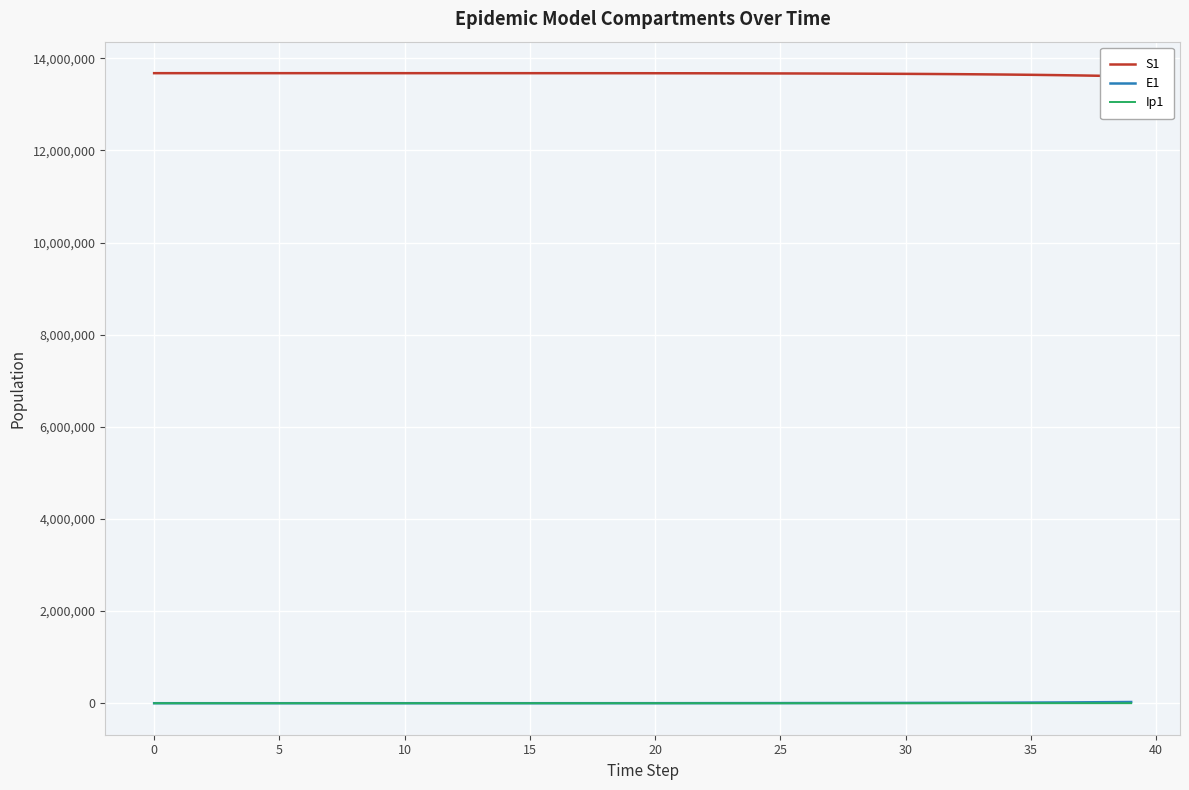

What value does the E1 series have at 30?

6192.2